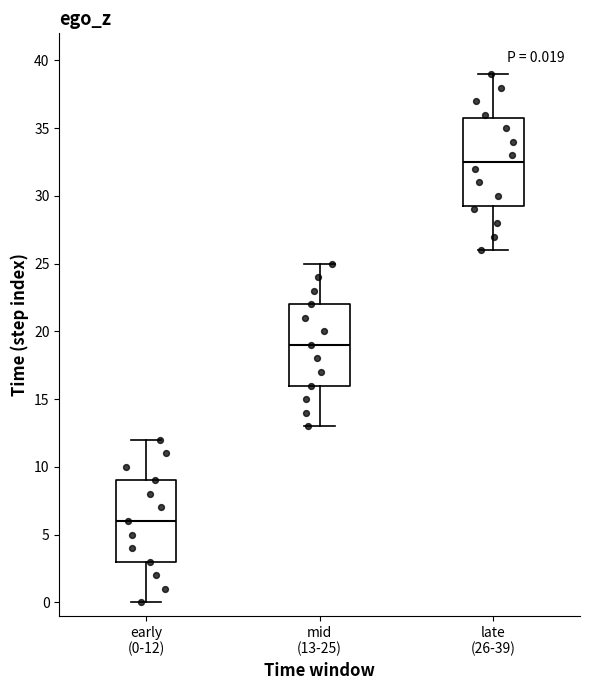

Comparing the boxes themselves (not the whiskers), which one is the tallest?

late (26-39)